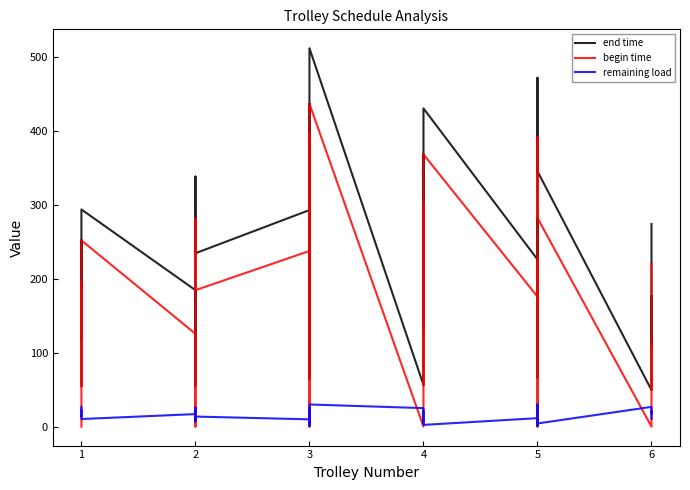

True or false: end time and begin time cross at least once.

False